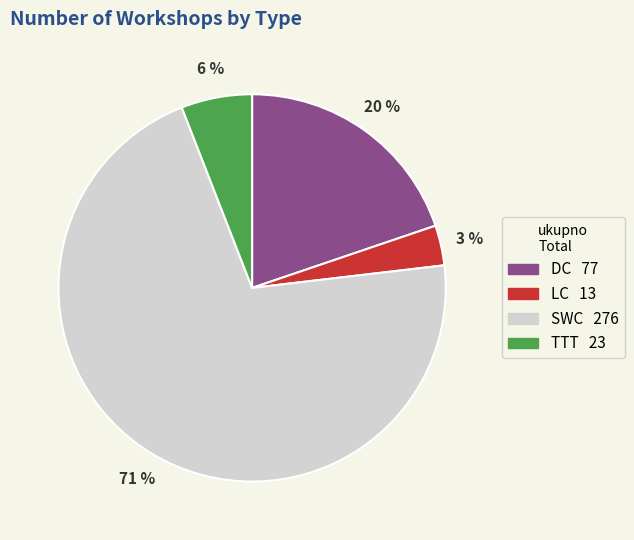

What is the largest slice in the pie chart?

SWC